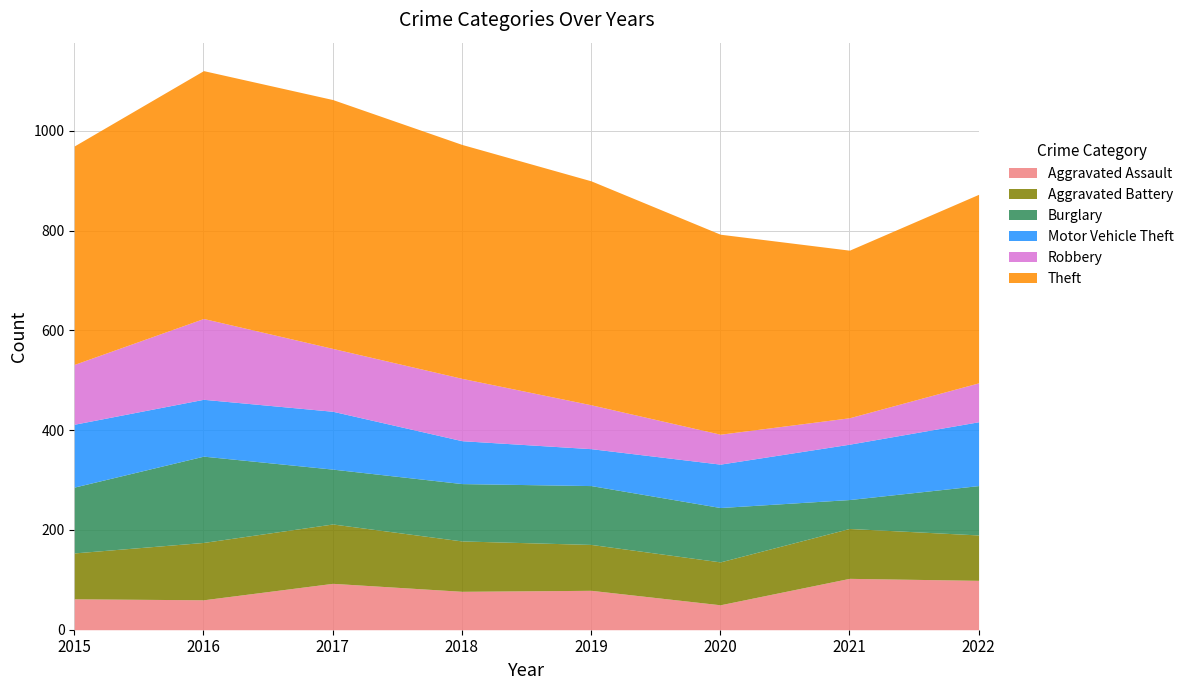

Between 2020 and 2022, which is larger?

2022